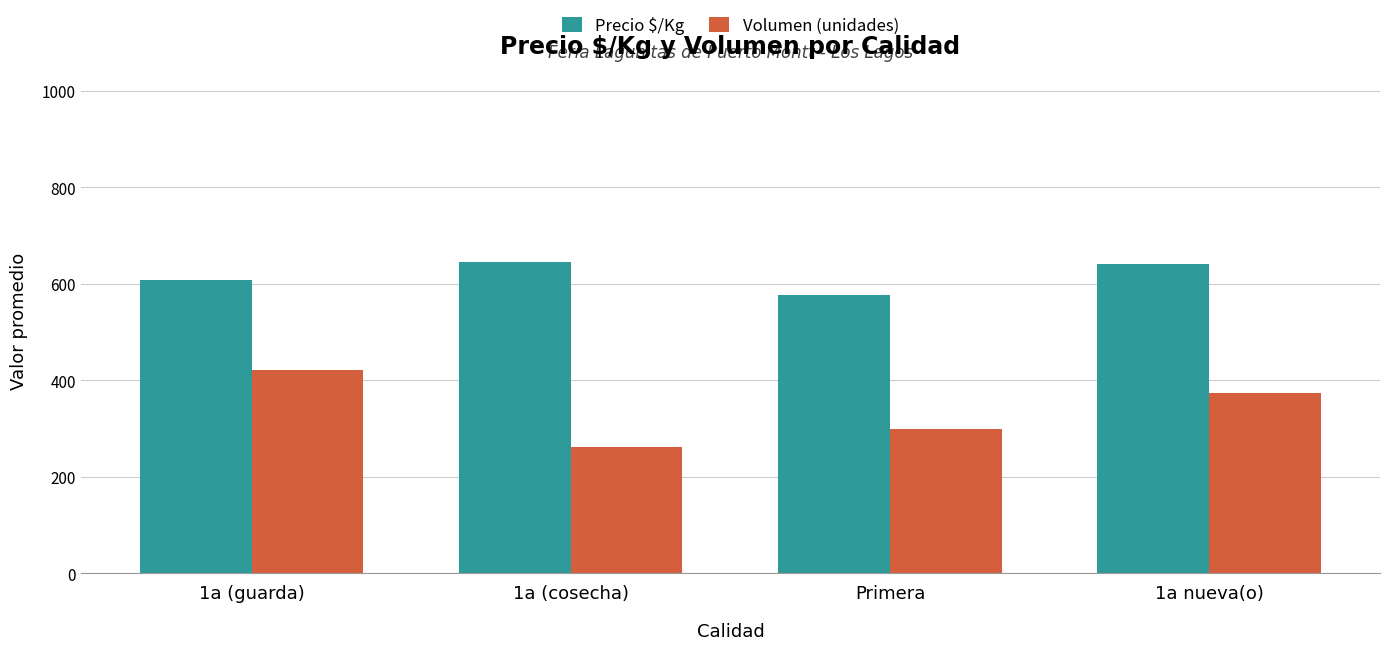

True or false: Volumen (unidades) has a value of 176.9 at 1a (guarda).

False